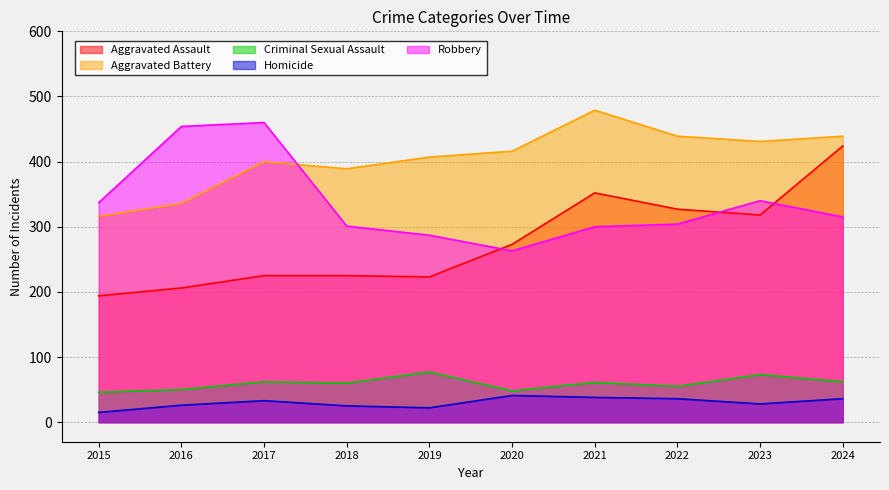

Reading left to right, extract all data points from this chart.

Aggravated Assault: 2015=194	2016=206	2017=225	2018=225	2019=223	2020=273	2021=352	2022=327	2023=318	2024=424
Aggravated Battery: 2015=316	2016=336	2017=400	2018=389	2019=407	2020=416	2021=479	2022=439	2023=431	2024=439
Criminal Sexual Assault: 2015=46	2016=50	2017=62	2018=60	2019=77	2020=48	2021=61	2022=55	2023=73	2024=62
Homicide: 2015=15	2016=26	2017=33	2018=25	2019=22	2020=41	2021=38	2022=36	2023=28	2024=36
Robbery: 2015=337	2016=454	2017=460	2018=301	2019=287	2020=263	2021=300	2022=304	2023=340	2024=315